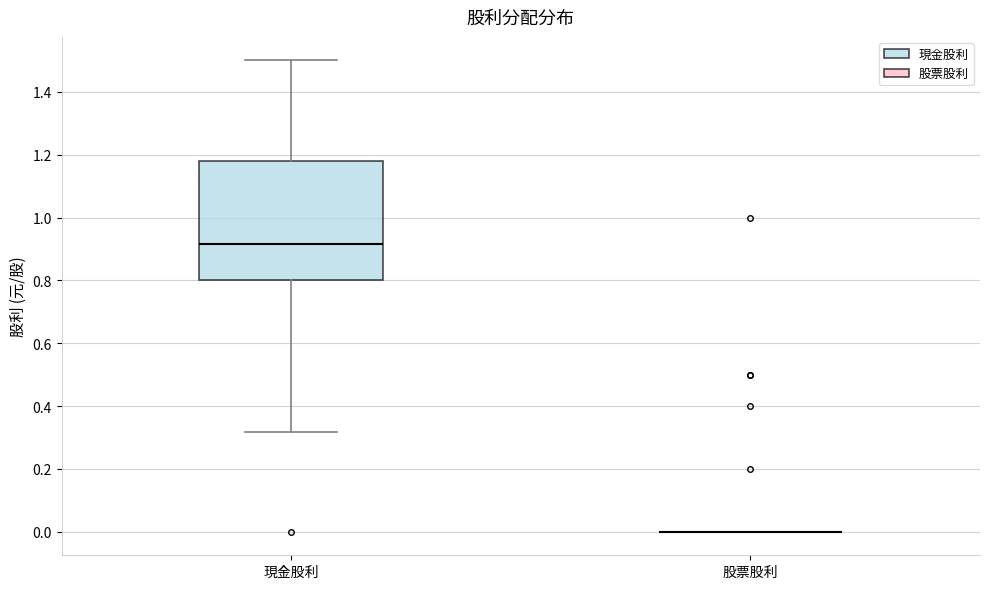

Reading left to right, transcribe this box plot: for each box, give where its median line is, the range the box spans, and where its two whiskers end, as read against the y-axis. The values are not printed on the chart, so give them approximately, as read against the axis.

現金股利: median 0.92, box 0.80 to 1.18, whiskers 0.32 to 1.50
股票股利: box collapsed to a line at 0.00, whiskers 0.00 to 0.00